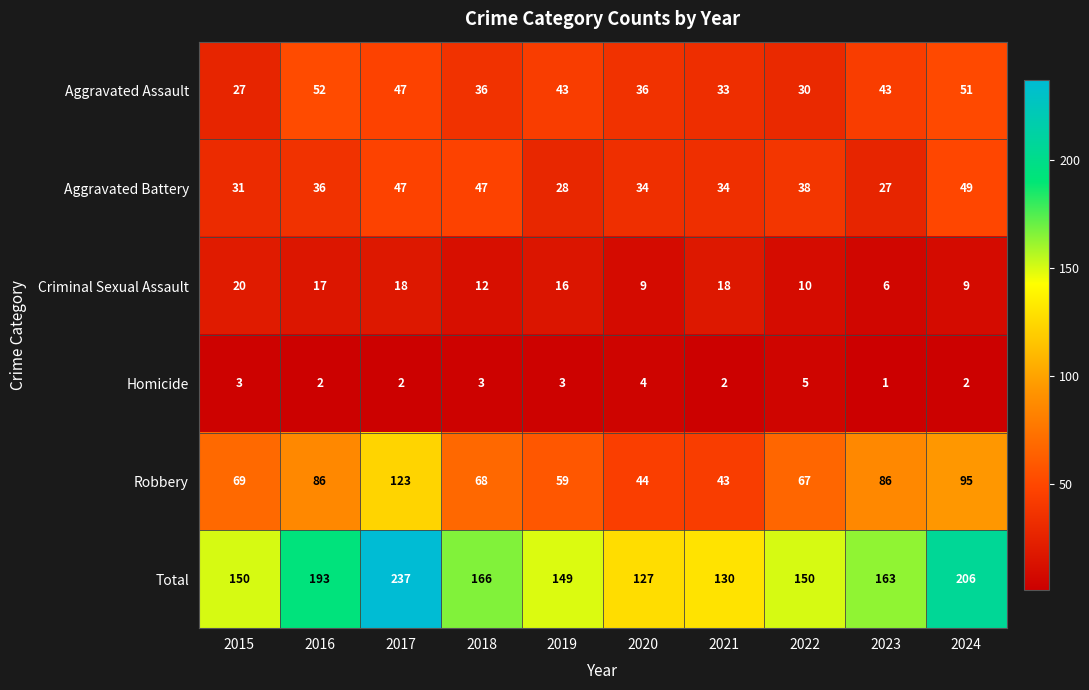

What is the average value of the Aggravated Battery series?

37